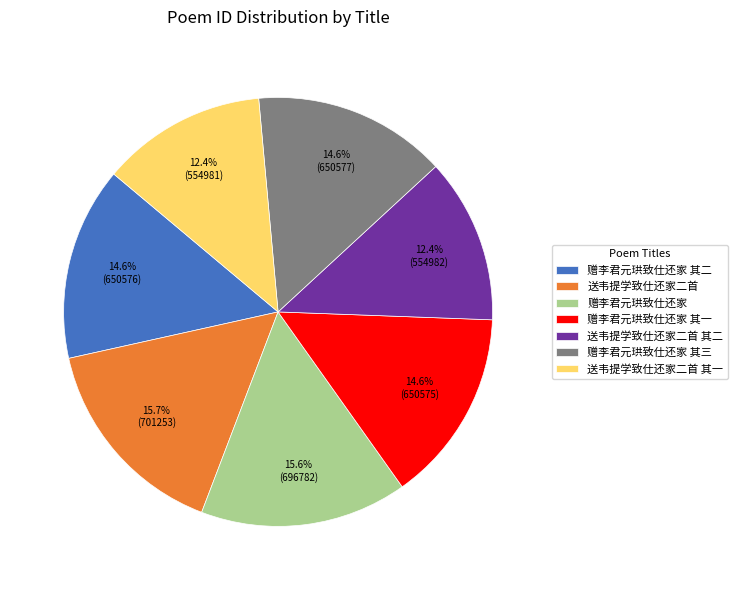

Does 赠李君元珙致仕还家 account for over 50% of the chart?

No